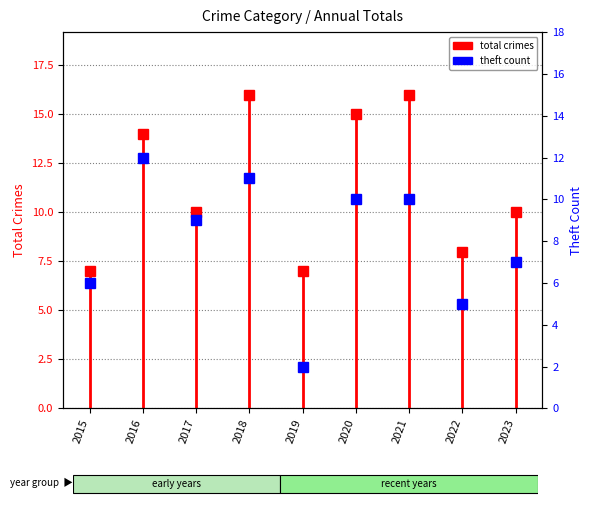

Reading left to right, extract all data points from this chart.

Total: 7	14	10	16	7	15	16	8	10
Theft: 6	12	9	11	2	10	10	5	7